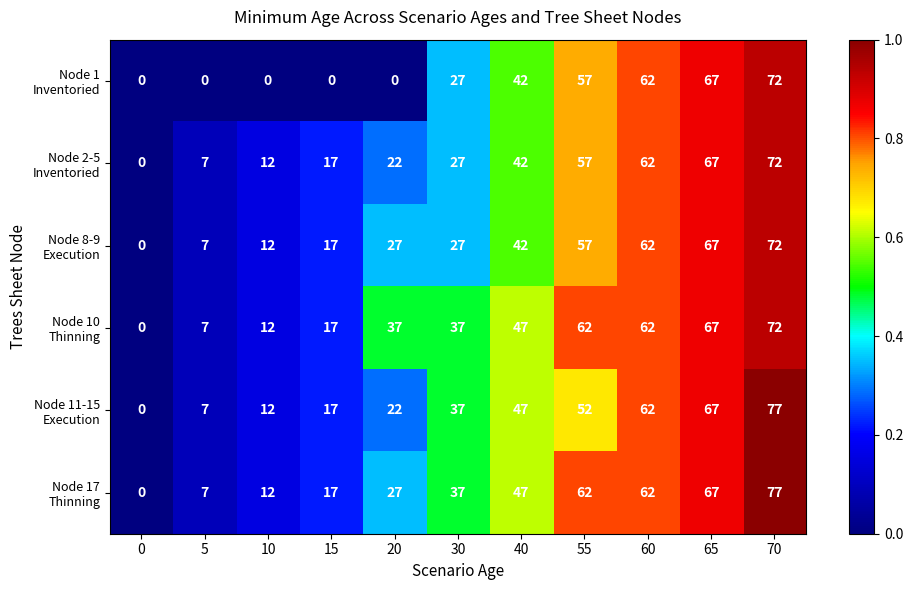

Count the number of categories in the chart.

11